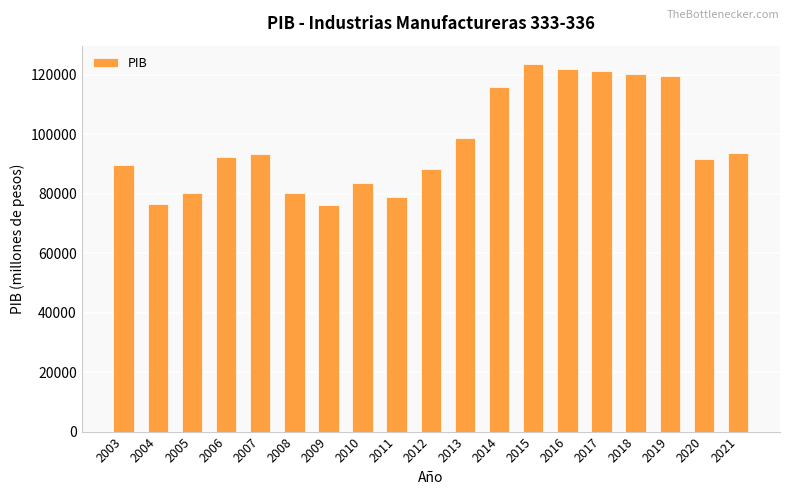

What is the difference between the maximum and minimum values?

47456.2